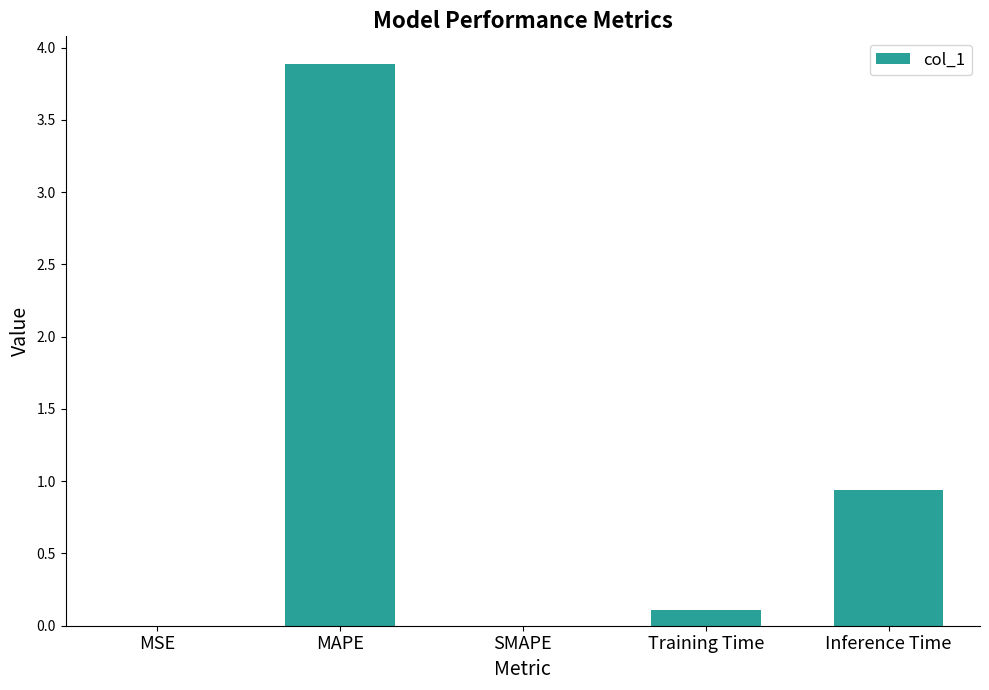

What is the change in value from SMAPE to Inference Time?

+0.9